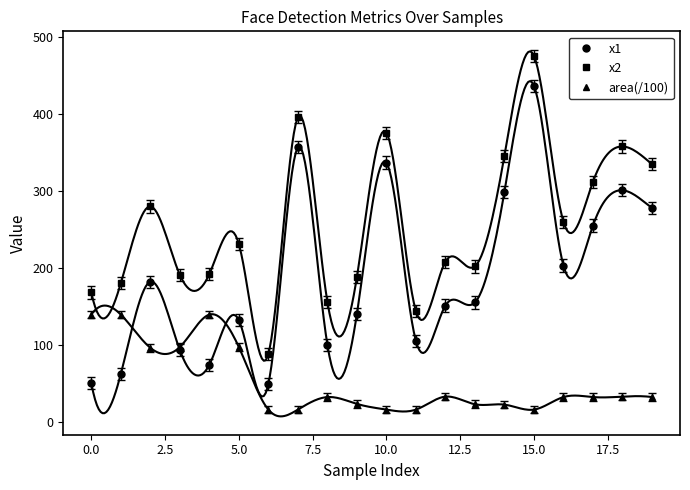

True or false: area(/100) and x2 intersect in this chart.

False